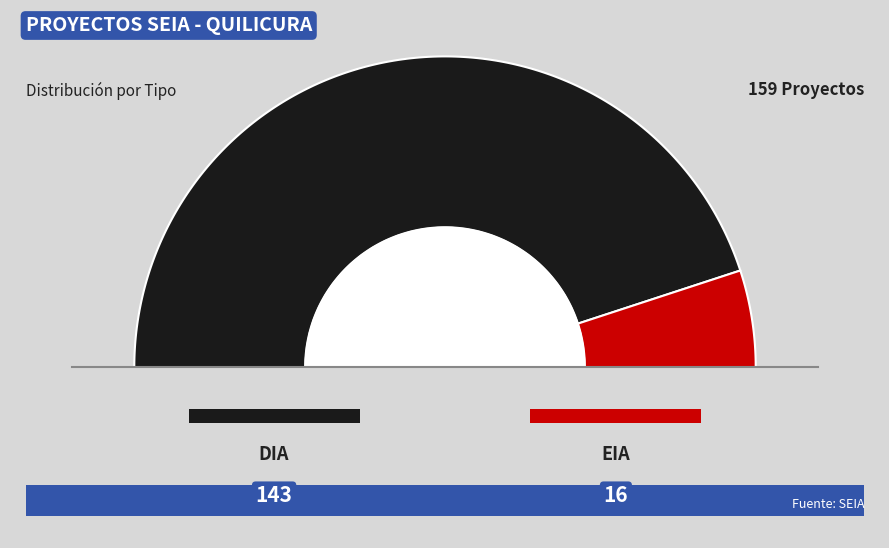

What is the largest slice in the pie chart?

DIA